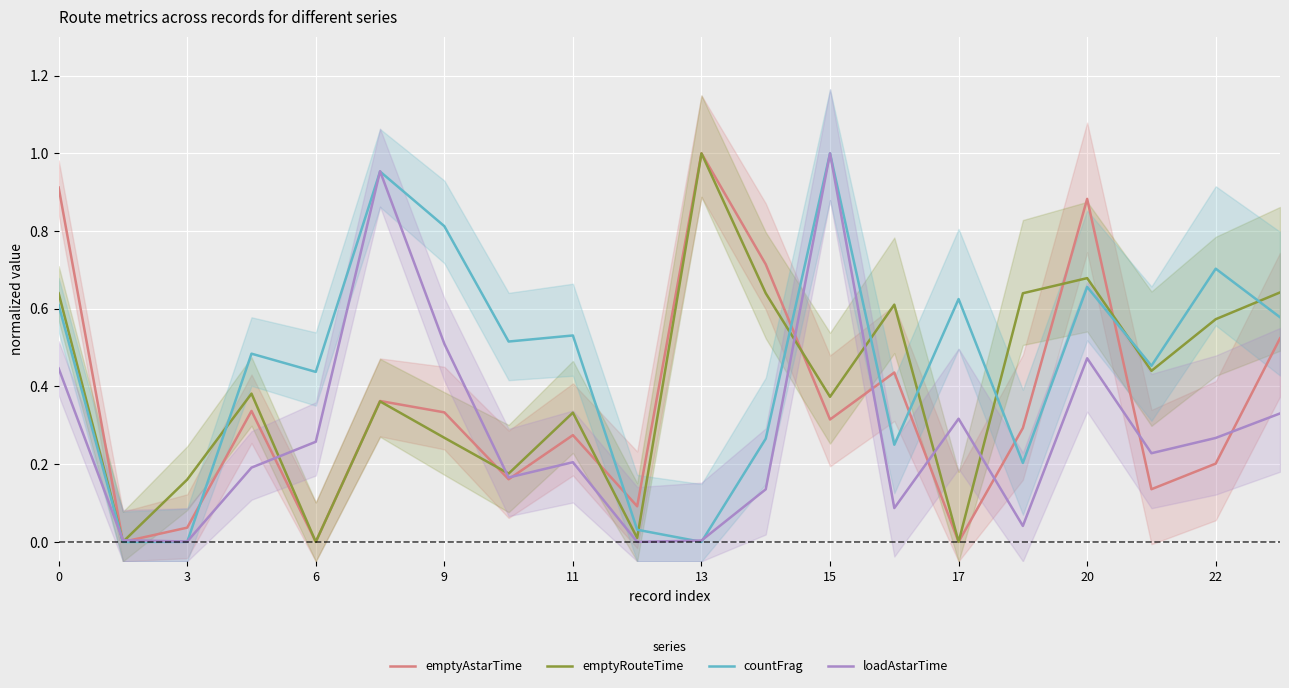

Is it true that loadAstarTime equals 1.0 at 15?

True